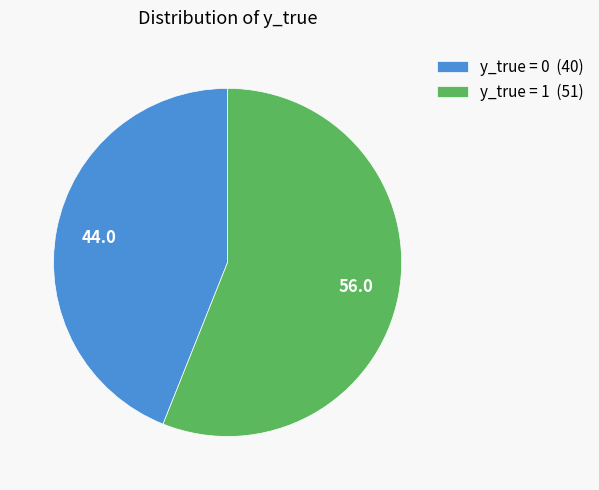

How many segments does this pie chart have?

2